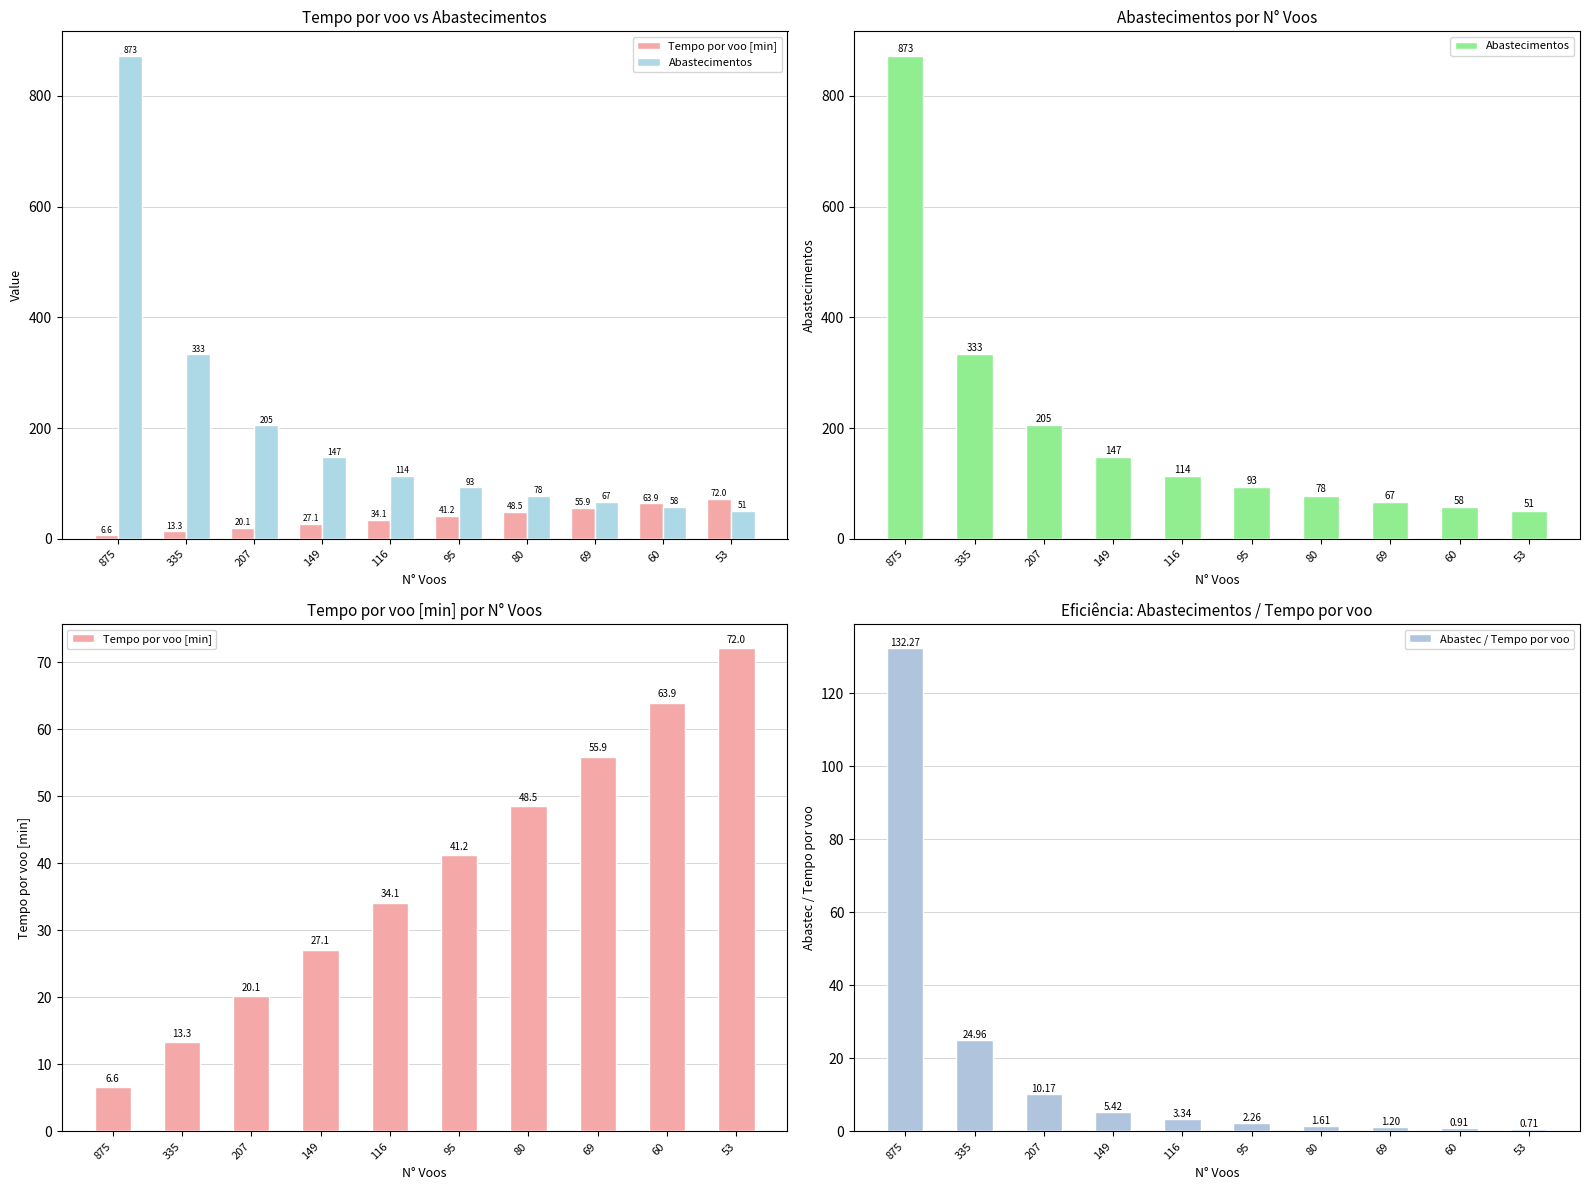

Which category has the lowest value in the Tempo por voo [min] series?

875